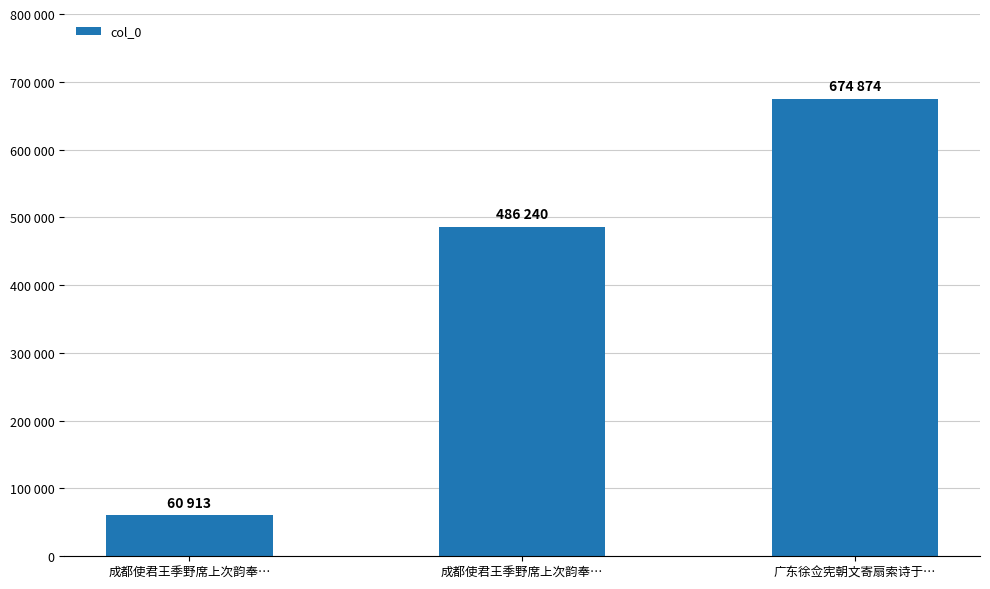

The chart shows a value of 486240 at 成都使君王季野席上次韵奉…. True or false?

True